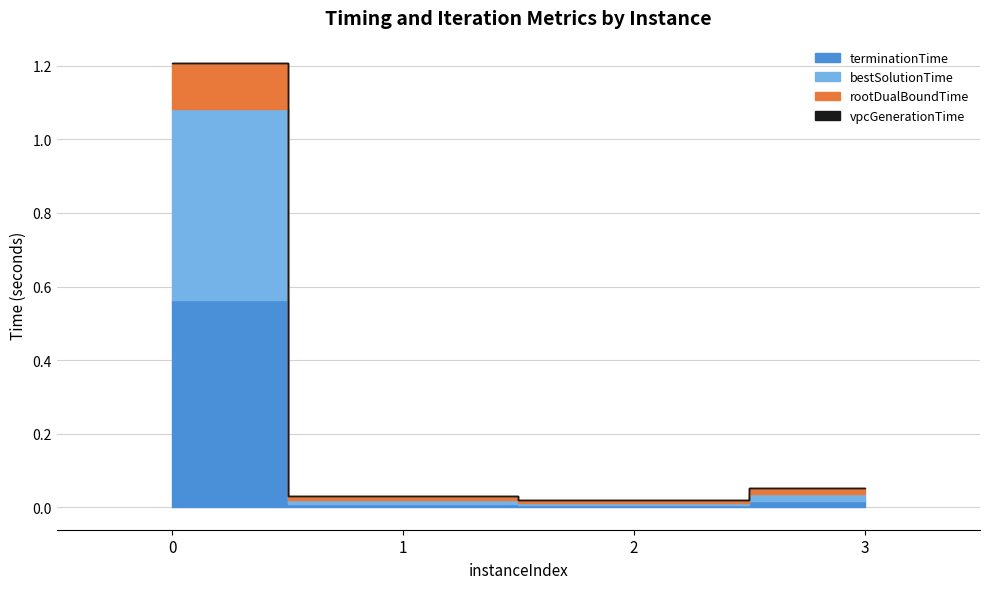

What is the sum of all bestSolutionTime values?

0.6